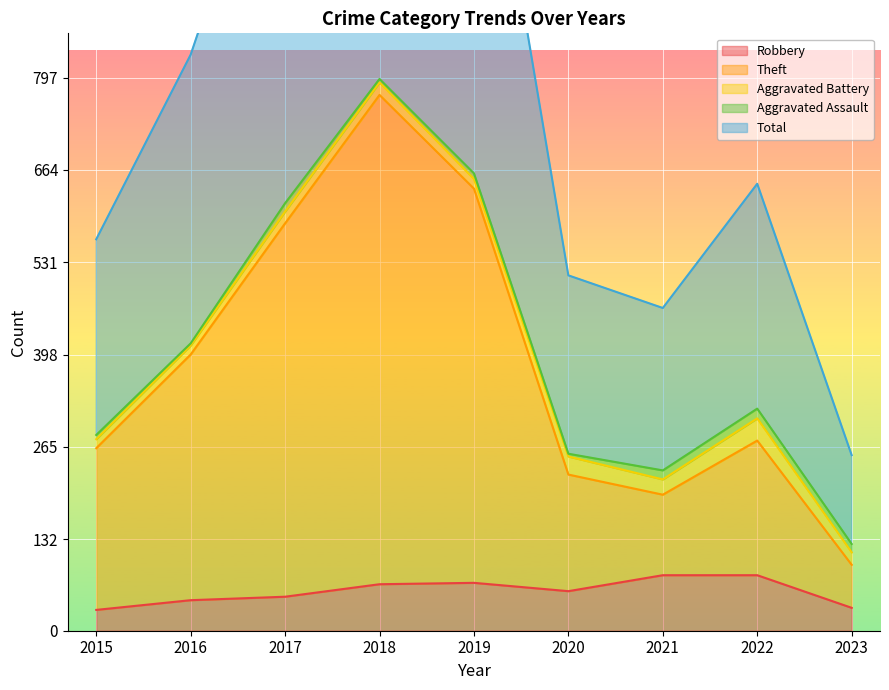

What is the maximum value for Robbery?

80